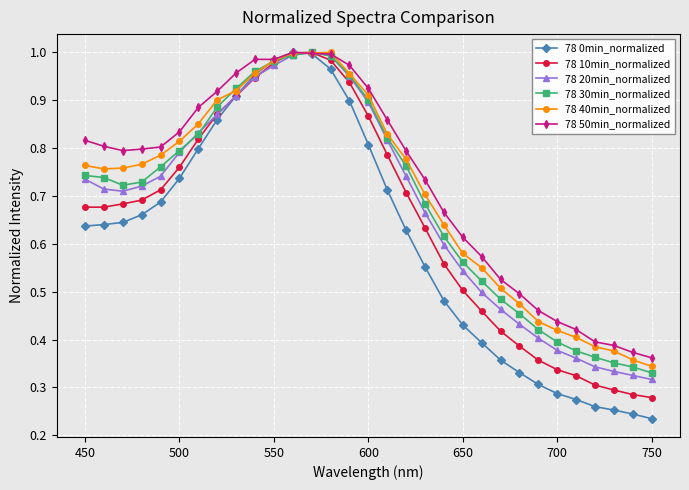

At how many categories does at least one series exceed 0?

31